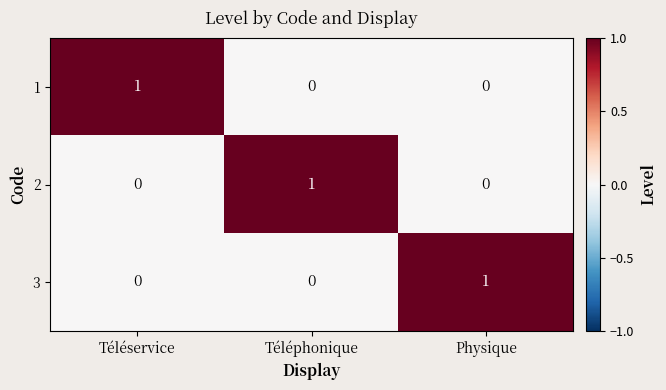

At which label does 1 reach its peak?

Téléservice